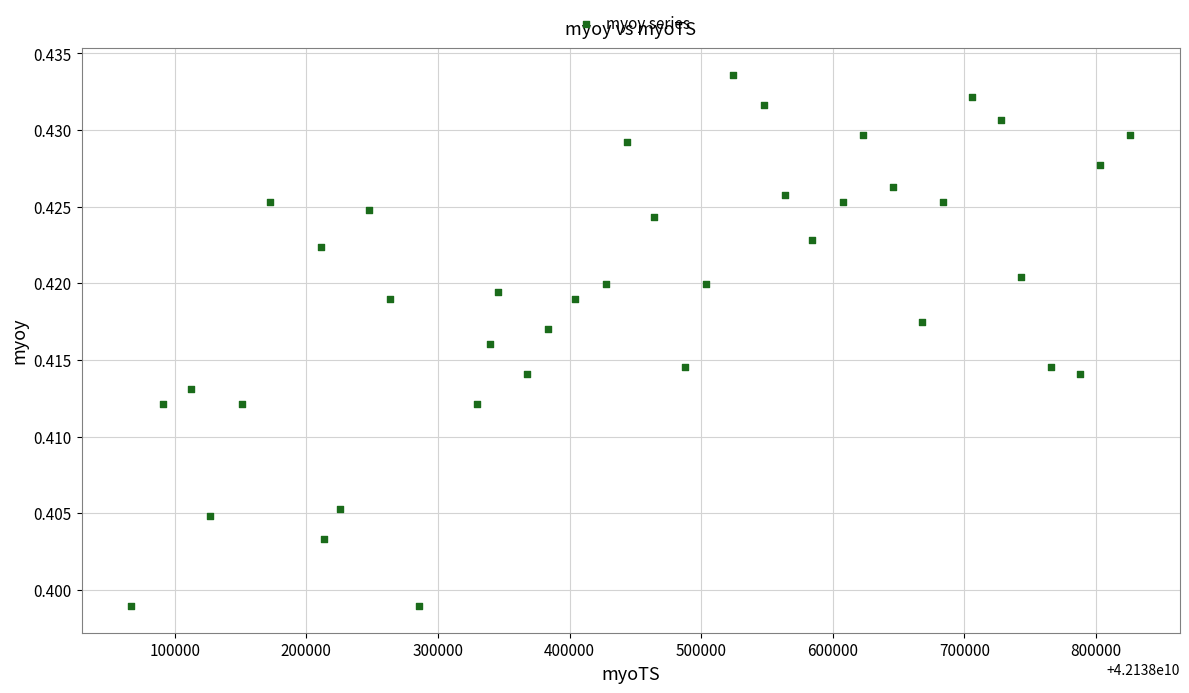

What is the range of X values (max minus min)?

758869.0